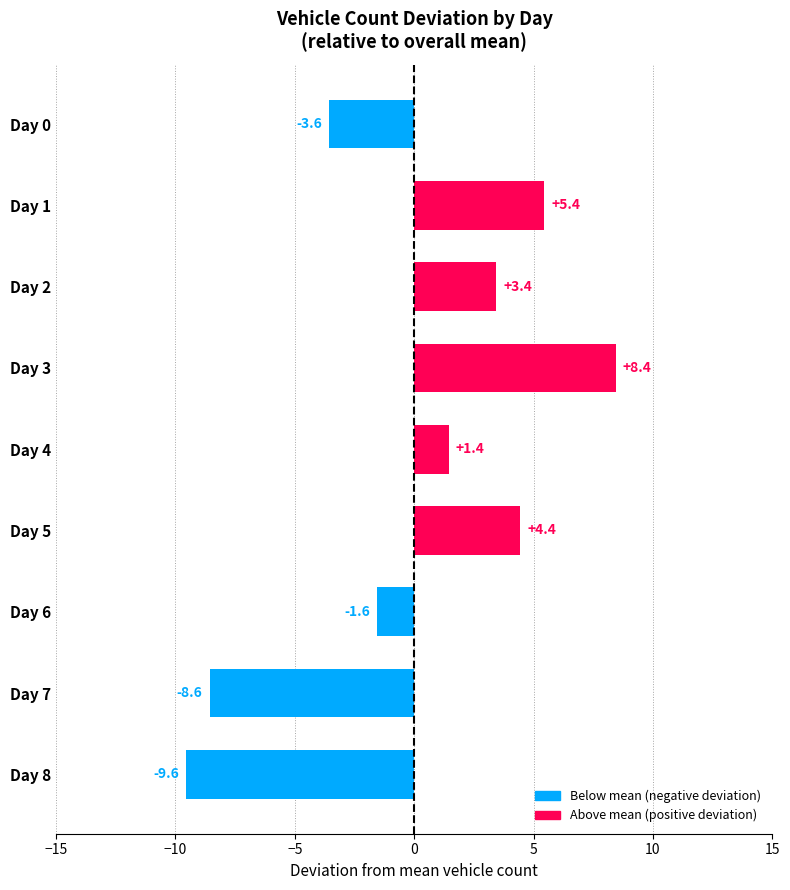

Reading top to bottom, transcribe all the data shown in this chart.

Day 0=-3.6	Day 1=5.4	Day 2=3.4	Day 3=8.4	Day 4=1.4	Day 5=4.4	Day 6=-1.6	Day 7=-8.6	Day 8=-9.6